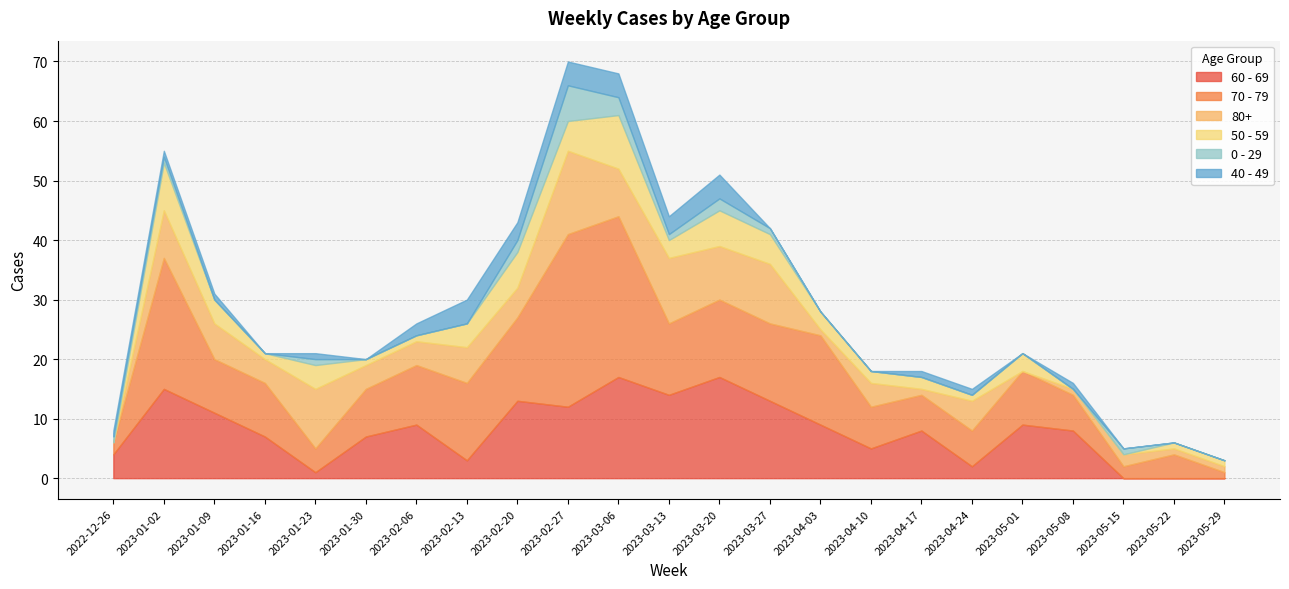

How many lines are shown in the chart?

6